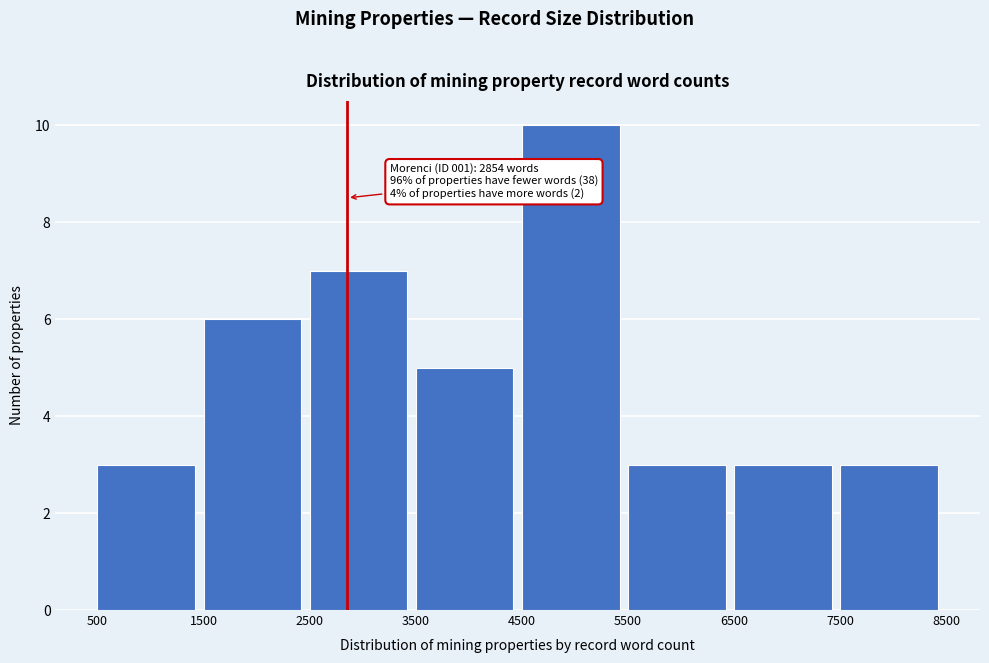

Over which range of the x-axis is the bar tallest?

4500 to 5500